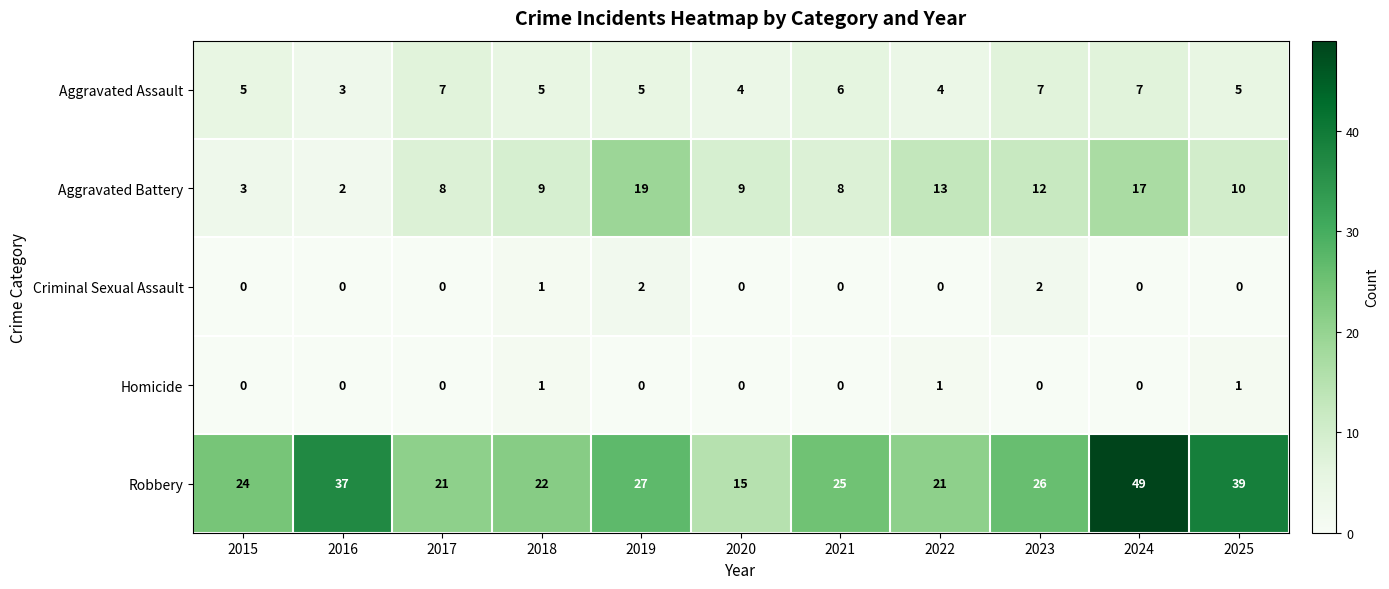

What is the total value across all series at 2023?

47